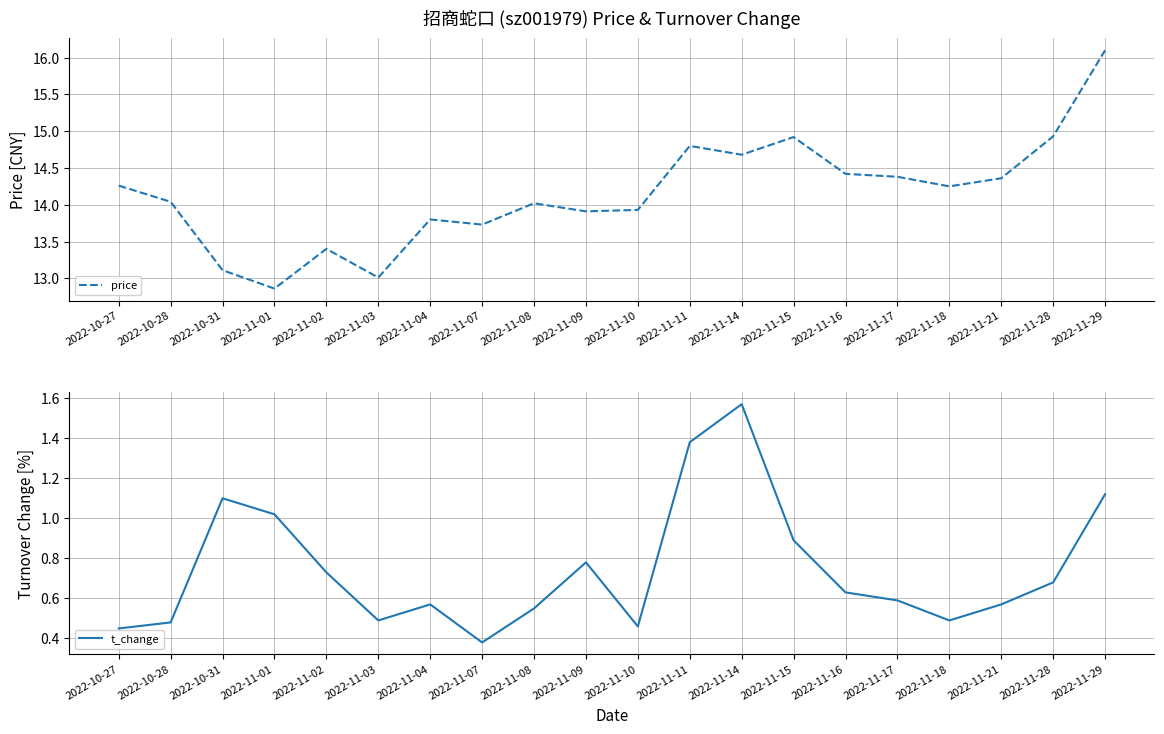

Reading right to left, what are all the values shown in this chart?

price: 2022-11-29=16.1	2022-11-28=14.9	2022-11-21=14.4	2022-11-18=14.2	2022-11-17=14.4	2022-11-16=14.4	2022-11-15=14.9	2022-11-14=14.7	2022-11-11=14.8	2022-11-10=13.9	2022-11-09=13.9	2022-11-08=14.0	2022-11-07=13.7	2022-11-04=13.8	2022-11-03=13.0	2022-11-02=13.4	2022-11-01=12.9	2022-10-31=13.1	2022-10-28=14.0	2022-10-27=14.3
t_change: 2022-11-29=1.1	2022-11-28=0.7	2022-11-21=0.6	2022-11-18=0.5	2022-11-17=0.6	2022-11-16=0.6	2022-11-15=0.9	2022-11-14=1.6	2022-11-11=1.4	2022-11-10=0.5	2022-11-09=0.8	2022-11-08=0.6	2022-11-07=0.4	2022-11-04=0.6	2022-11-03=0.5	2022-11-02=0.7	2022-11-01=1.0	2022-10-31=1.1	2022-10-28=0.5	2022-10-27=0.5